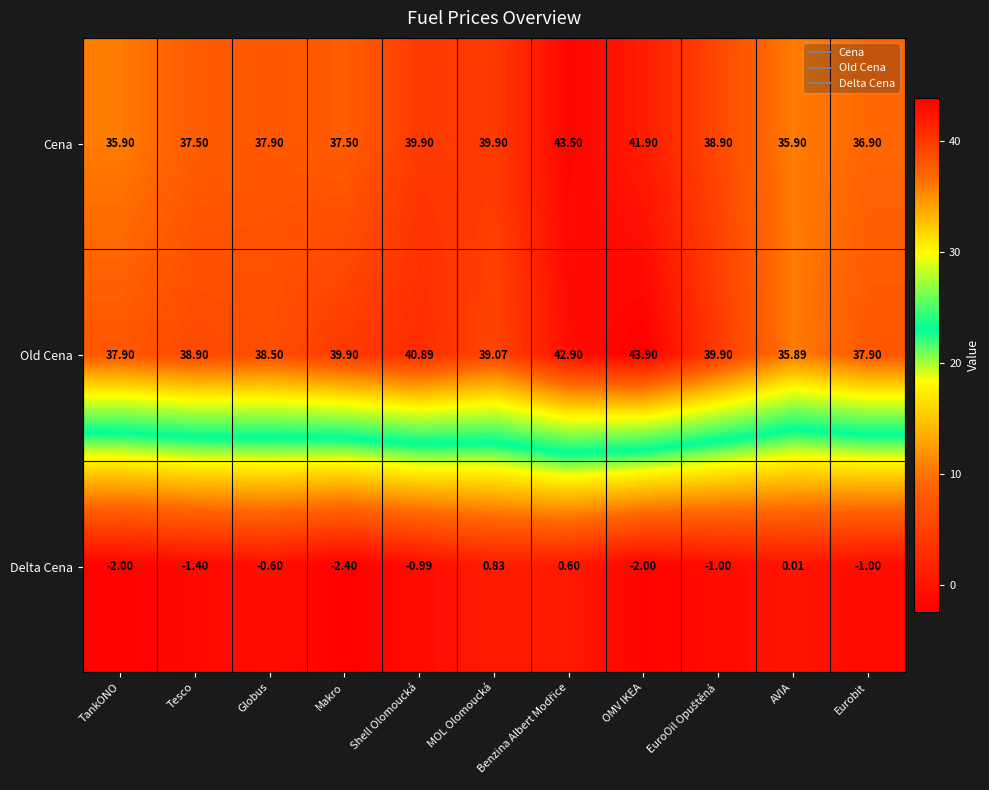

At how many categories does at least one series exceed 38?

8